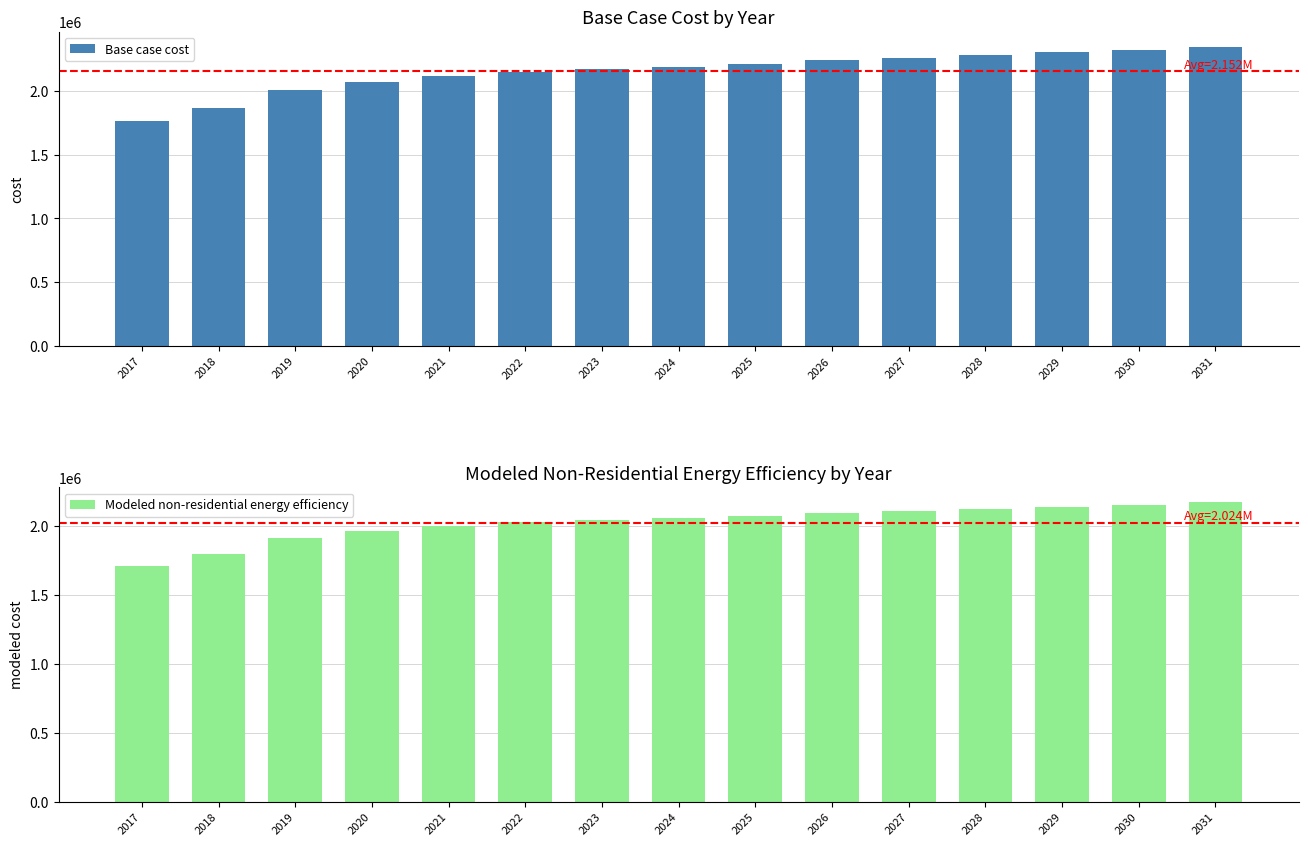

Does the chart contain any negative values?

No